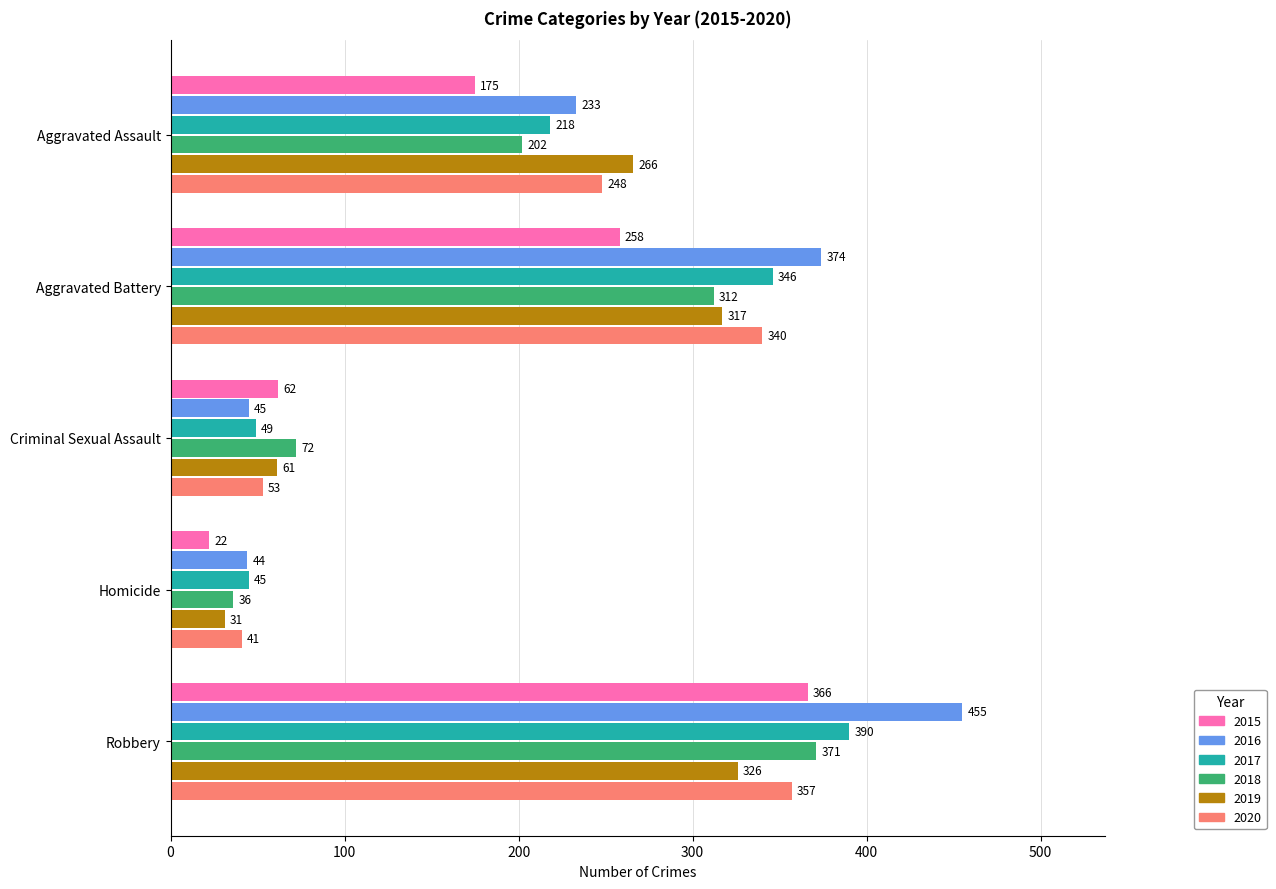

Count the number of data series in this chart.

6